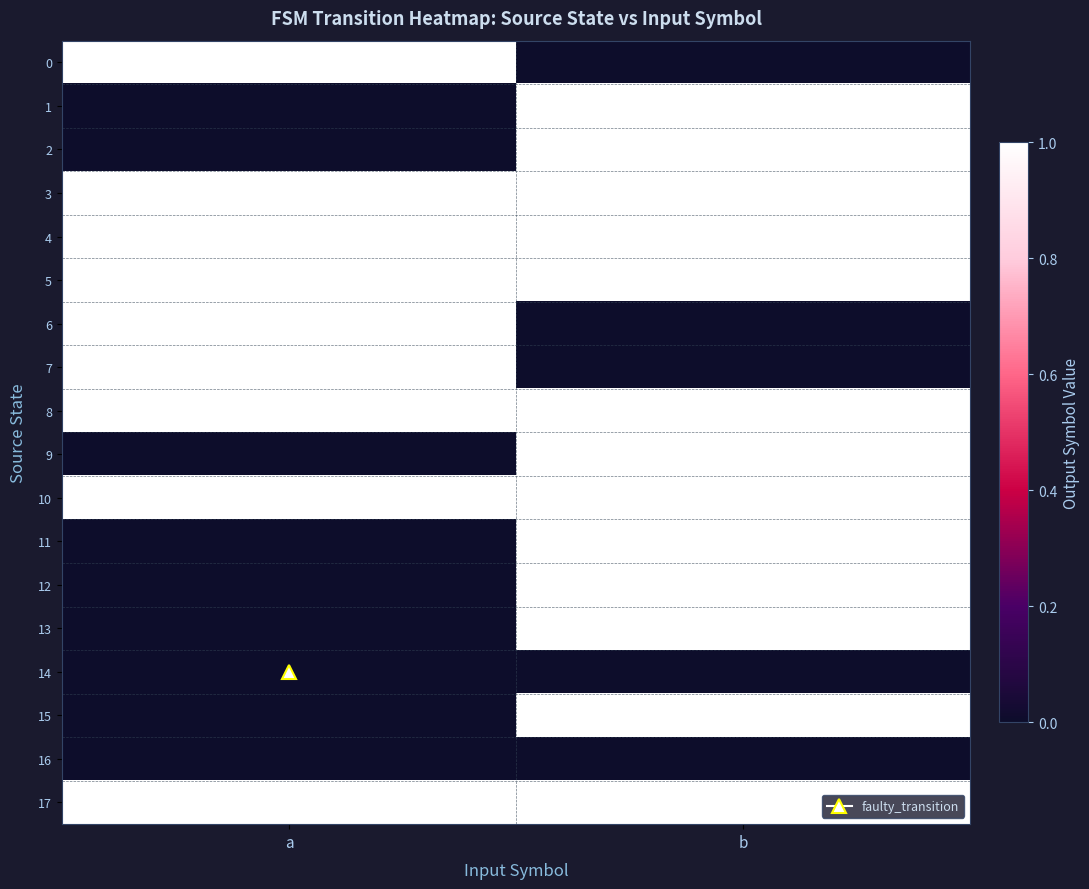

Reading left to right, transcribe all the data shown in this chart.

row_0: 1	0
row_1: 0	1
row_2: 0	1
row_3: 1	1
row_4: 1	1
row_5: 1	1
row_6: 1	0
row_7: 1	0
row_8: 1	1
row_9: 0	1
row_10: 1	1
row_11: 0	1
row_12: 0	1
row_13: 0	1
row_14: 0	0
row_15: 0	1
row_16: 0	0
row_17: 1	1